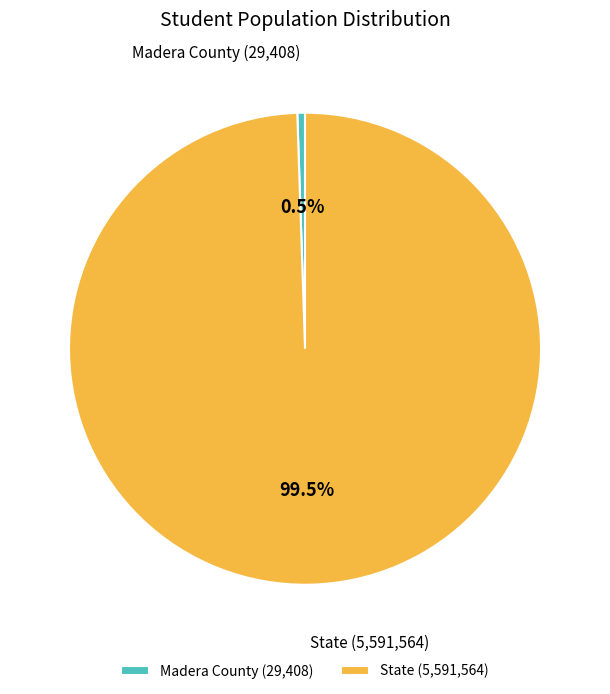

Rank the categories by value from highest to lowest.

State, Madera County